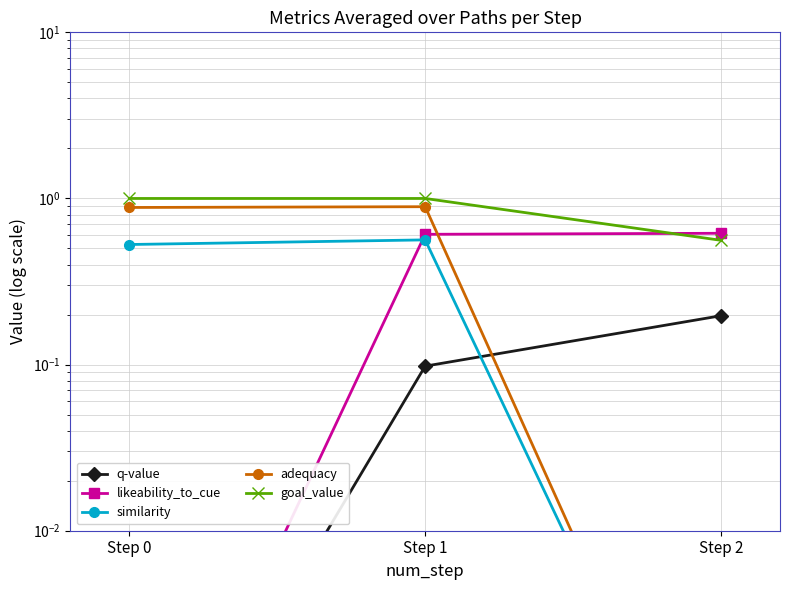

The value of likeability_to_cue at Step 2 is 1.0. True or false?

False